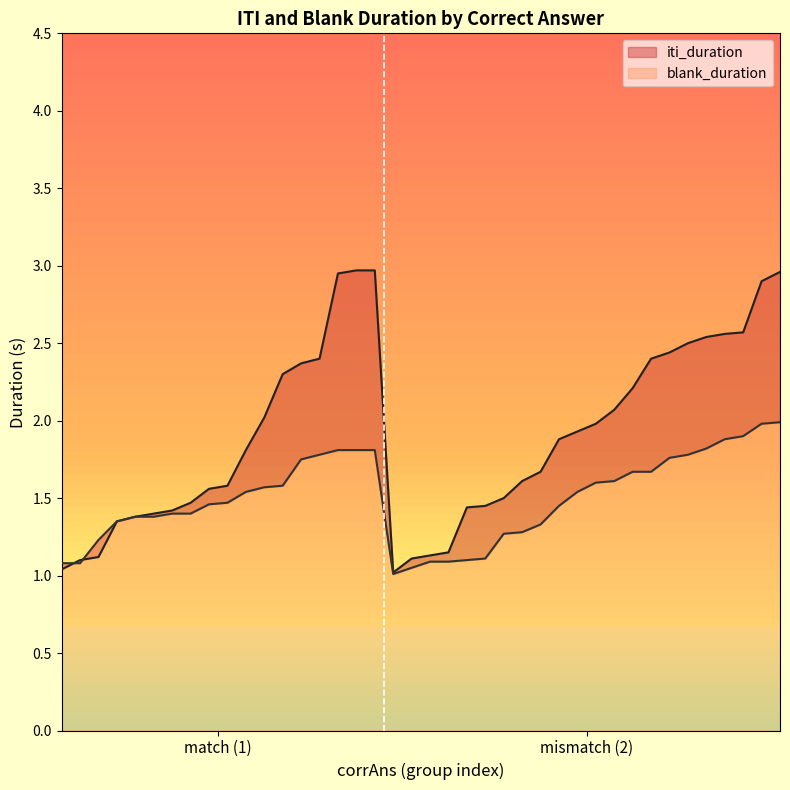

The value of iti_duration at 18 is 2.6. True or false?

True